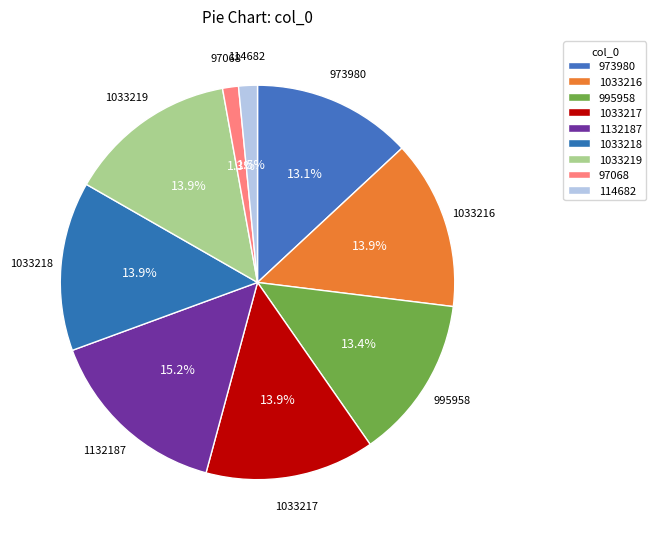

True or false: 1033216 accounts for 14% of the total.

True